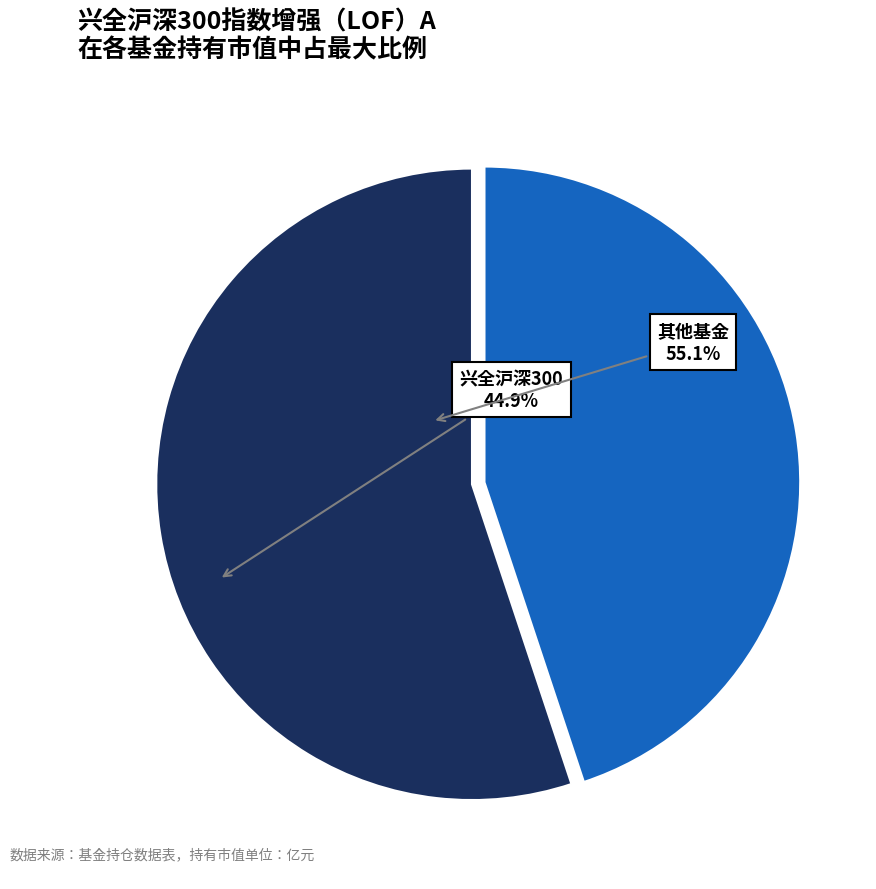

Is there a majority slice in this chart?

Yes